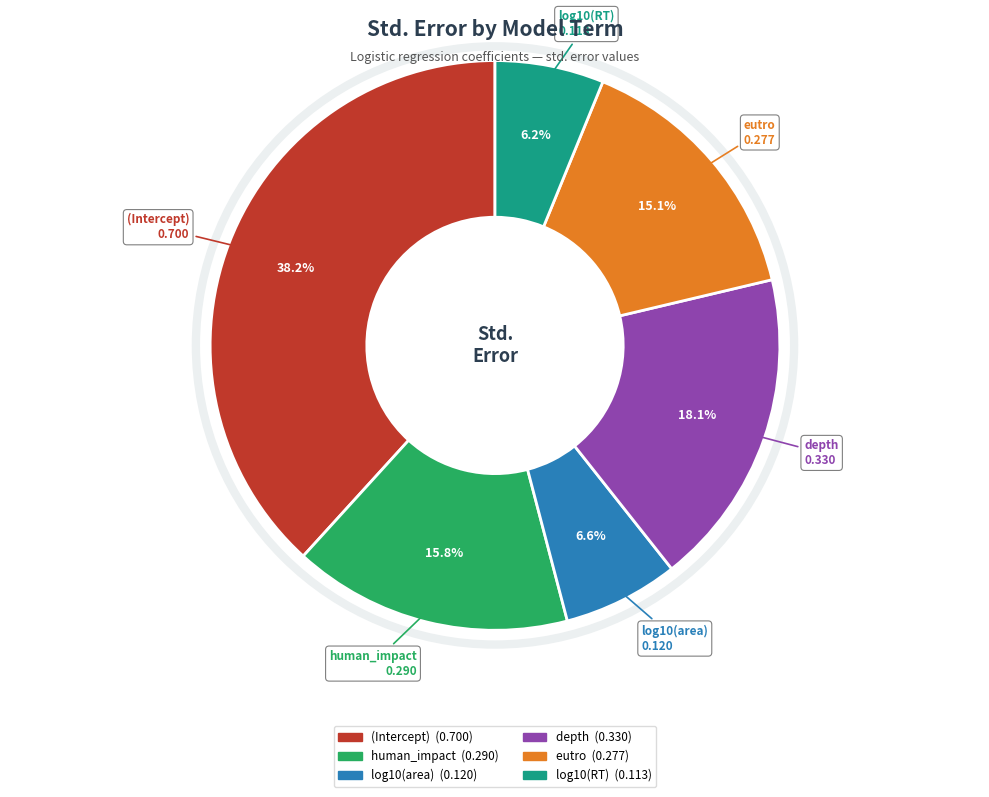

True or false: human_impact accounts for 24% of the total.

False